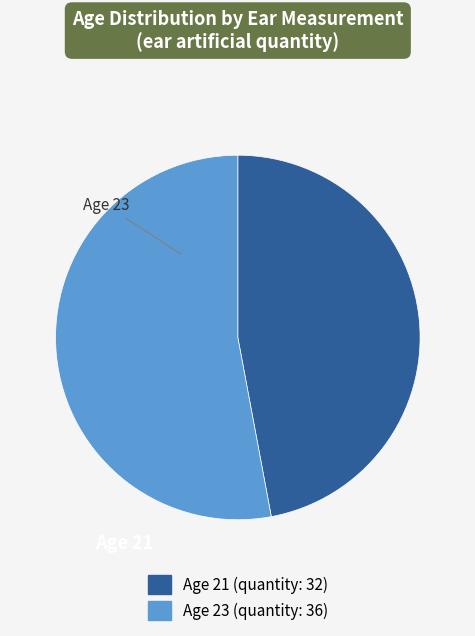

Combined, do Age 21 and Age 23 account for over 50%?

Yes